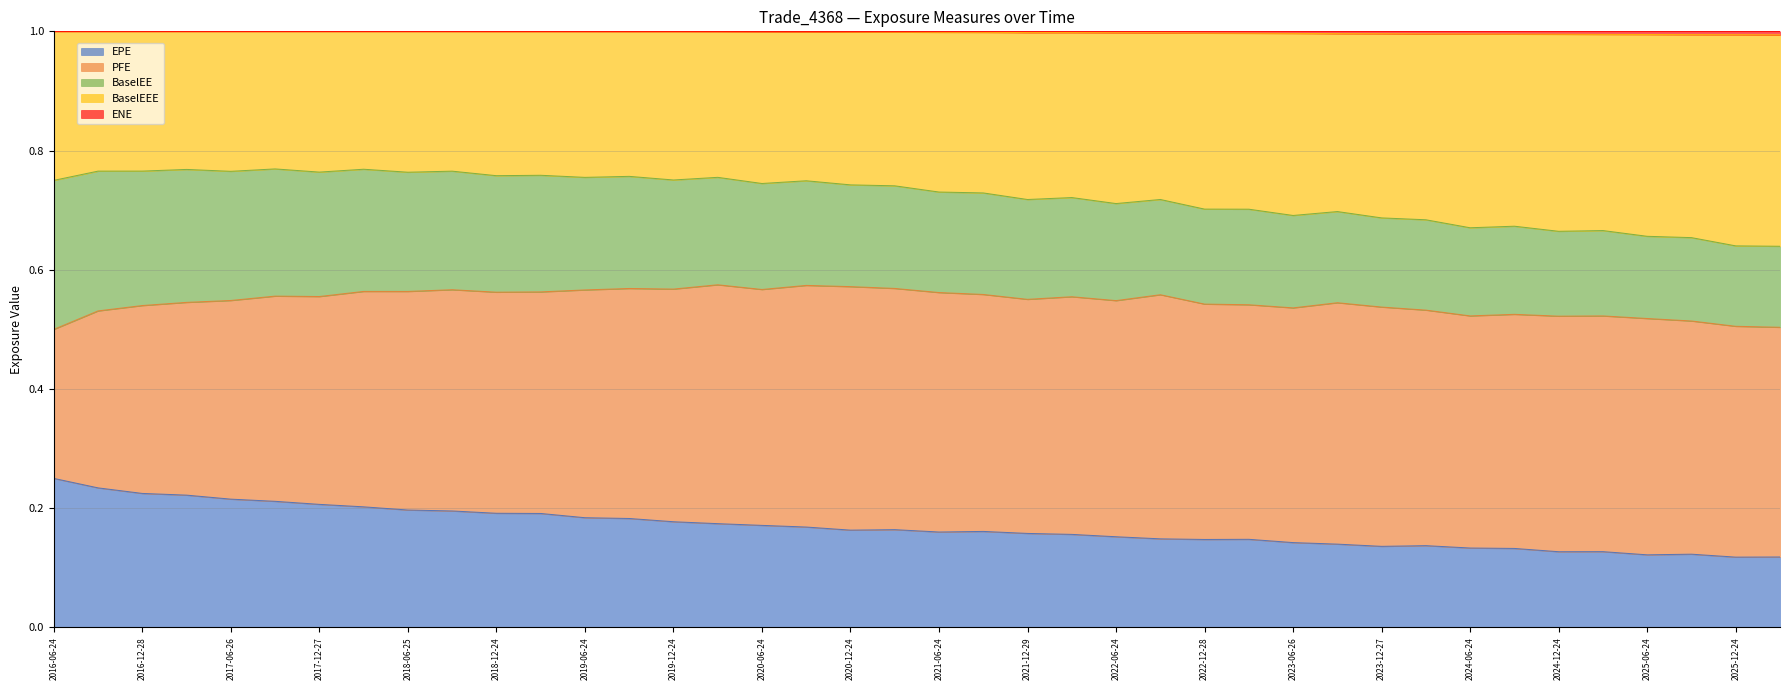

What is the lowest value of the EPE series?

0.1